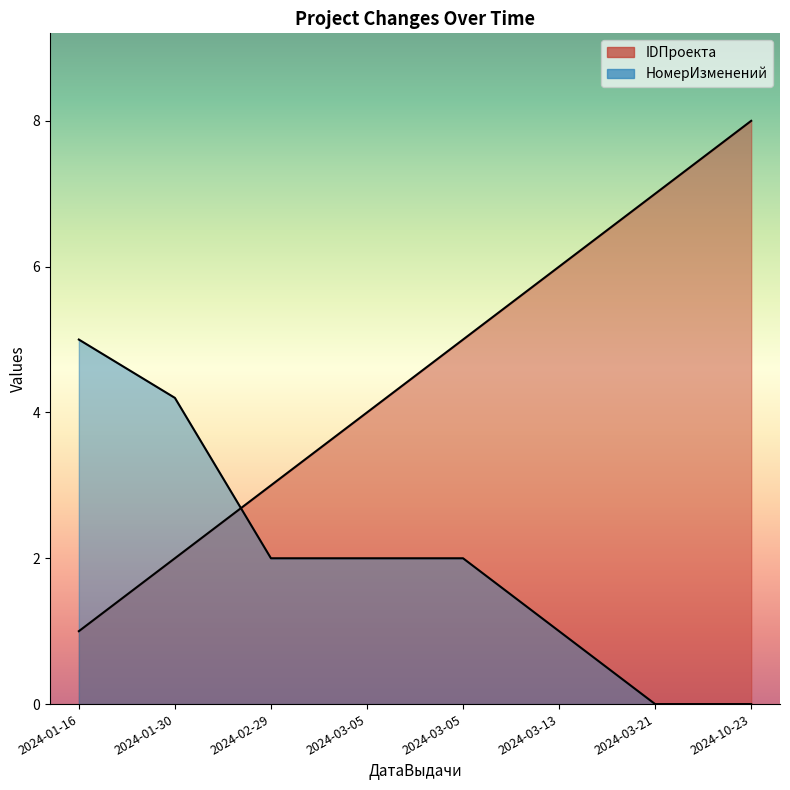

Does the chart have visible grid lines?

No